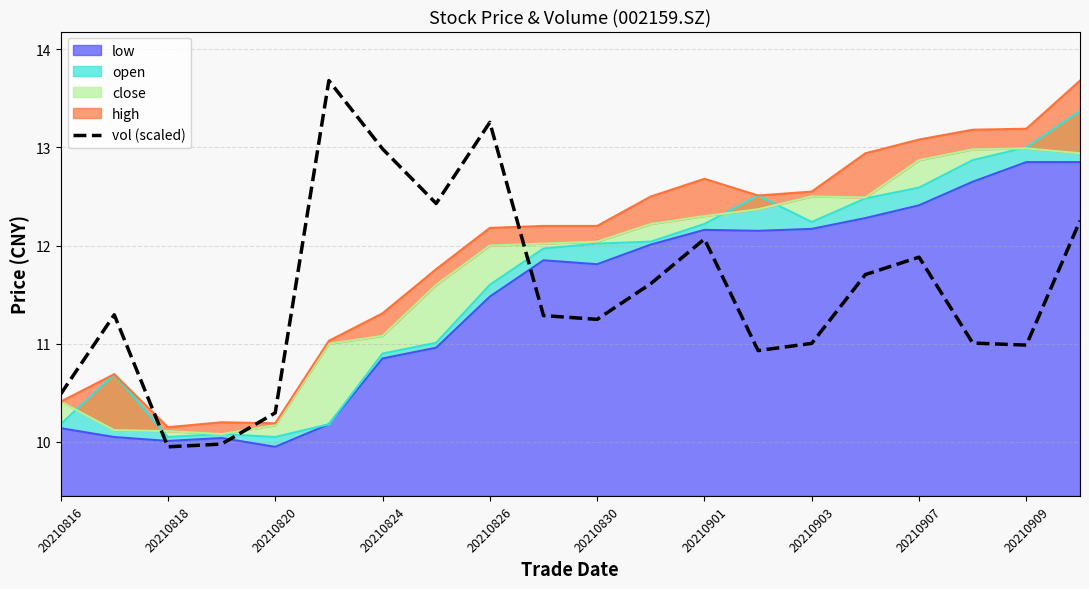

Reading left to right, what are all the values shown in this chart?

10.5	11.3	9.9	10.0	10.3	13.7	13.0	12.4	13.3	11.3	11.2	11.6	12.1	10.9	11.0	11.7	11.9	11.0	11.0	12.3